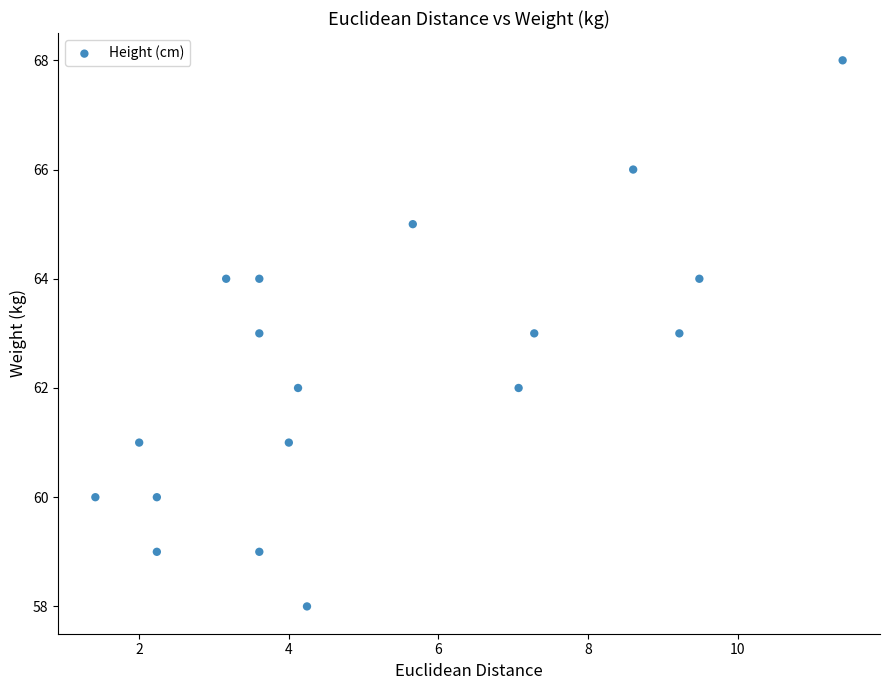

What is the range of Y values (max minus min)?

10